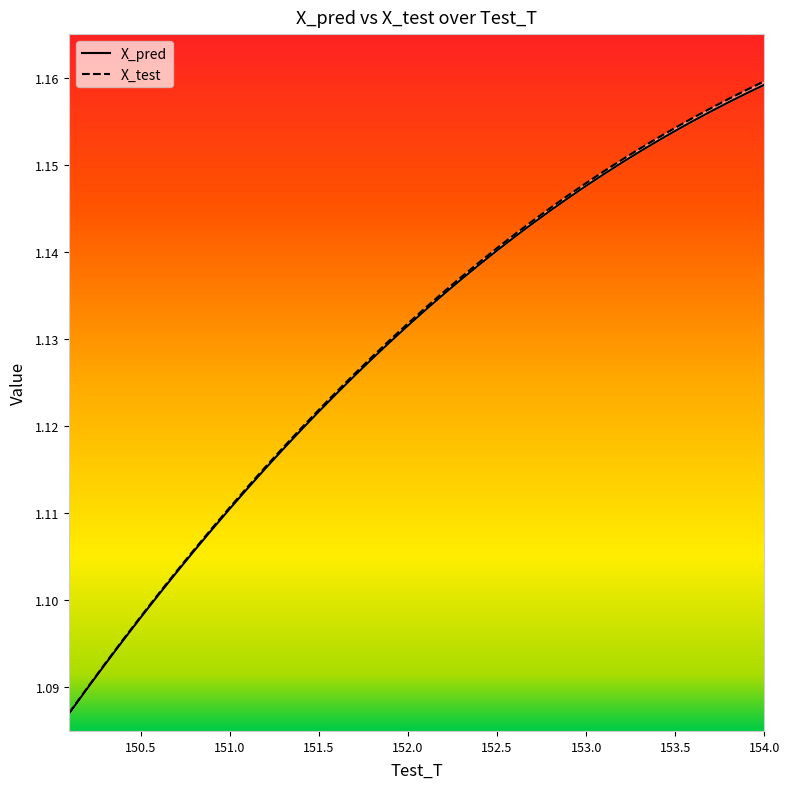

True or false: X_test and X_pred intersect in this chart.

False